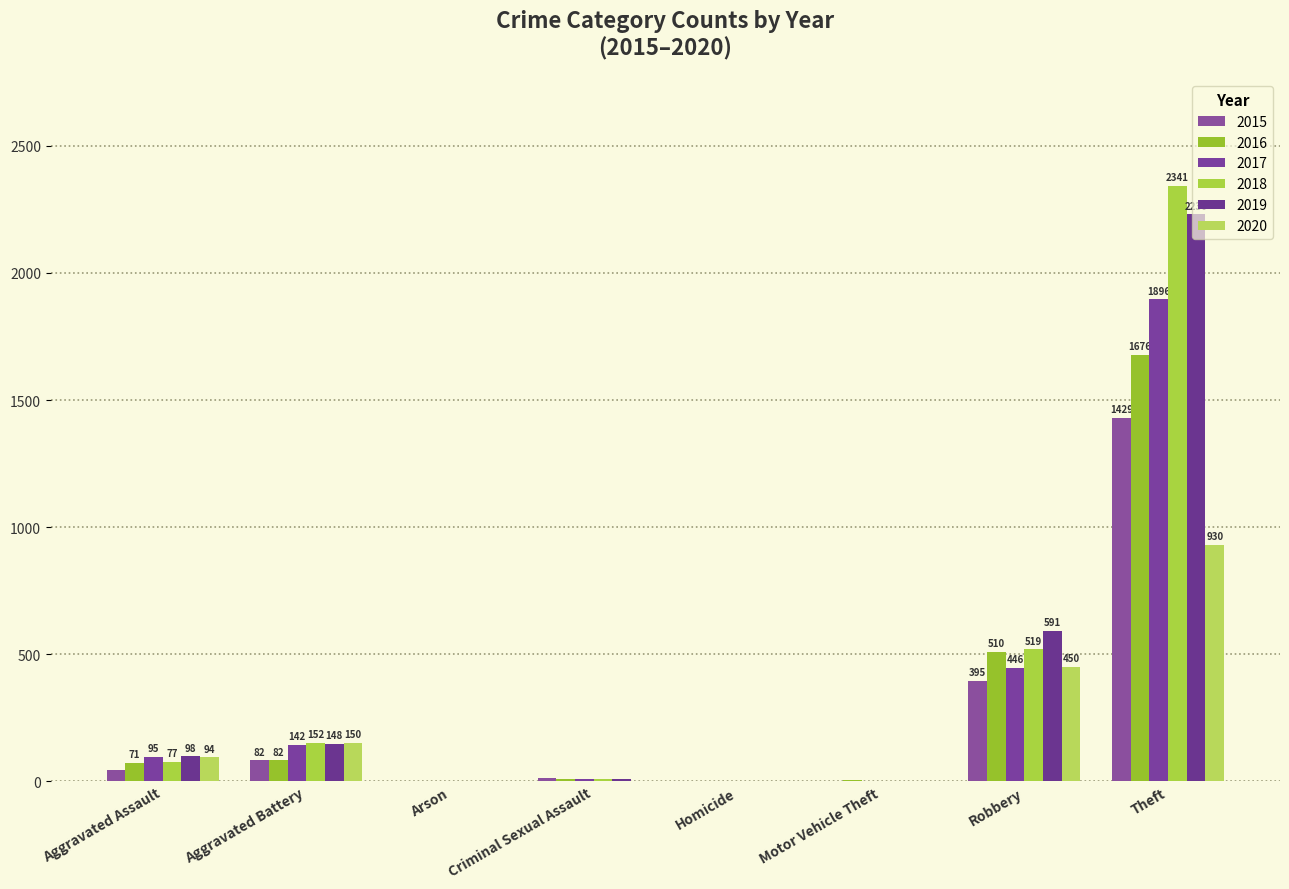

Reading right to left, transcribe all the data shown in this chart.

2015: 1429	395	1	0	12	3	82	46
2016: 1676	510	4	1	8	0	82	71
2017: 1896	446	2	1	8	0	142	95
2018: 2341	519	1	1	11	1	152	77
2019: 2230	591	1	2	8	1	148	98
2020: 930	450	3	2	3	1	150	94